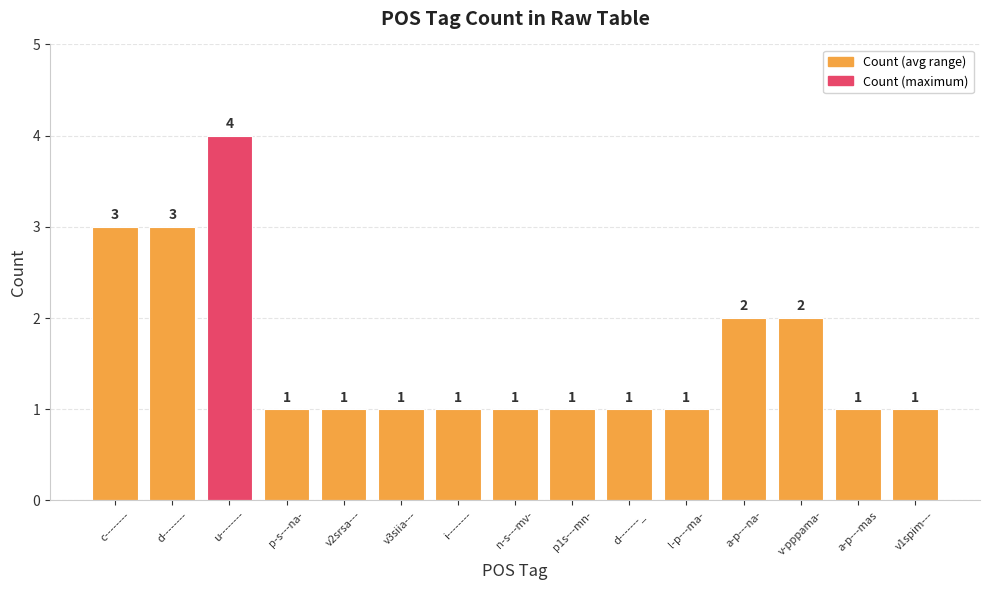

What value does the data have at d--------?

3